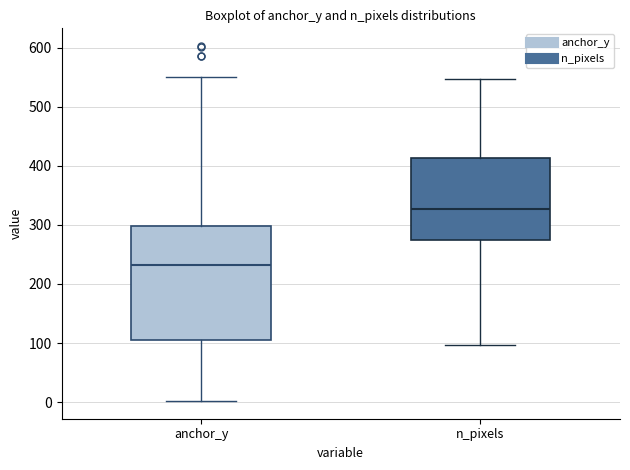

Reading left to right, read every box against the y-axis: the position of its median line, the range the box covers, and the ends of its whiskers. The values are not printed on the chart, so give them approximately, as read against the axis.

anchor_y: median 230, box 100 to 300, whiskers 0 to 550
n_pixels: median 330, box 270 to 410, whiskers 100 to 550